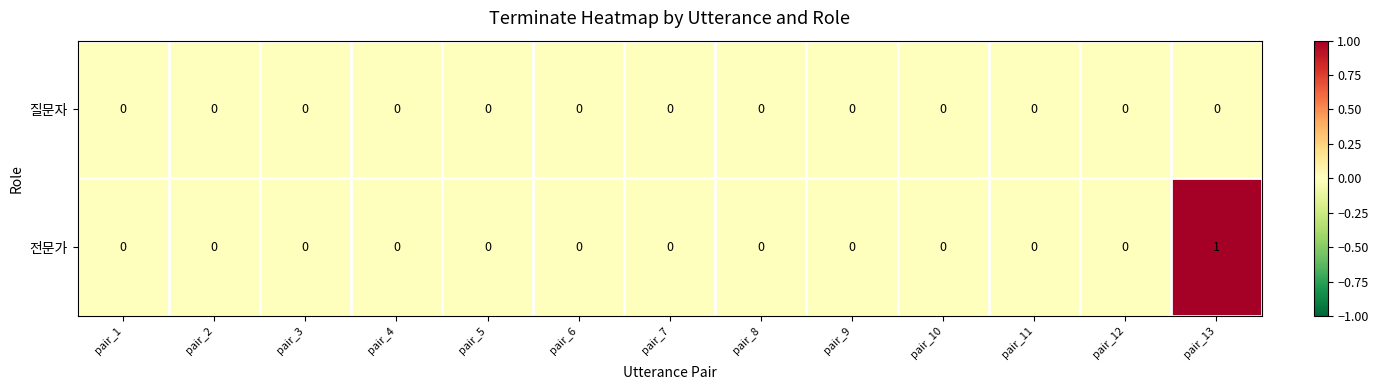

At which category is the sum across all series the highest?

pair_13